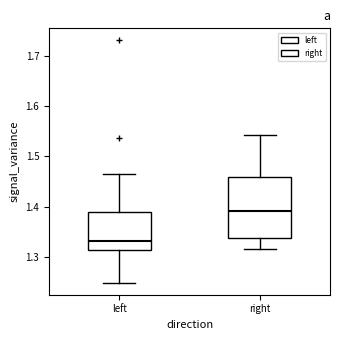

Which box has the lowest median line?

left